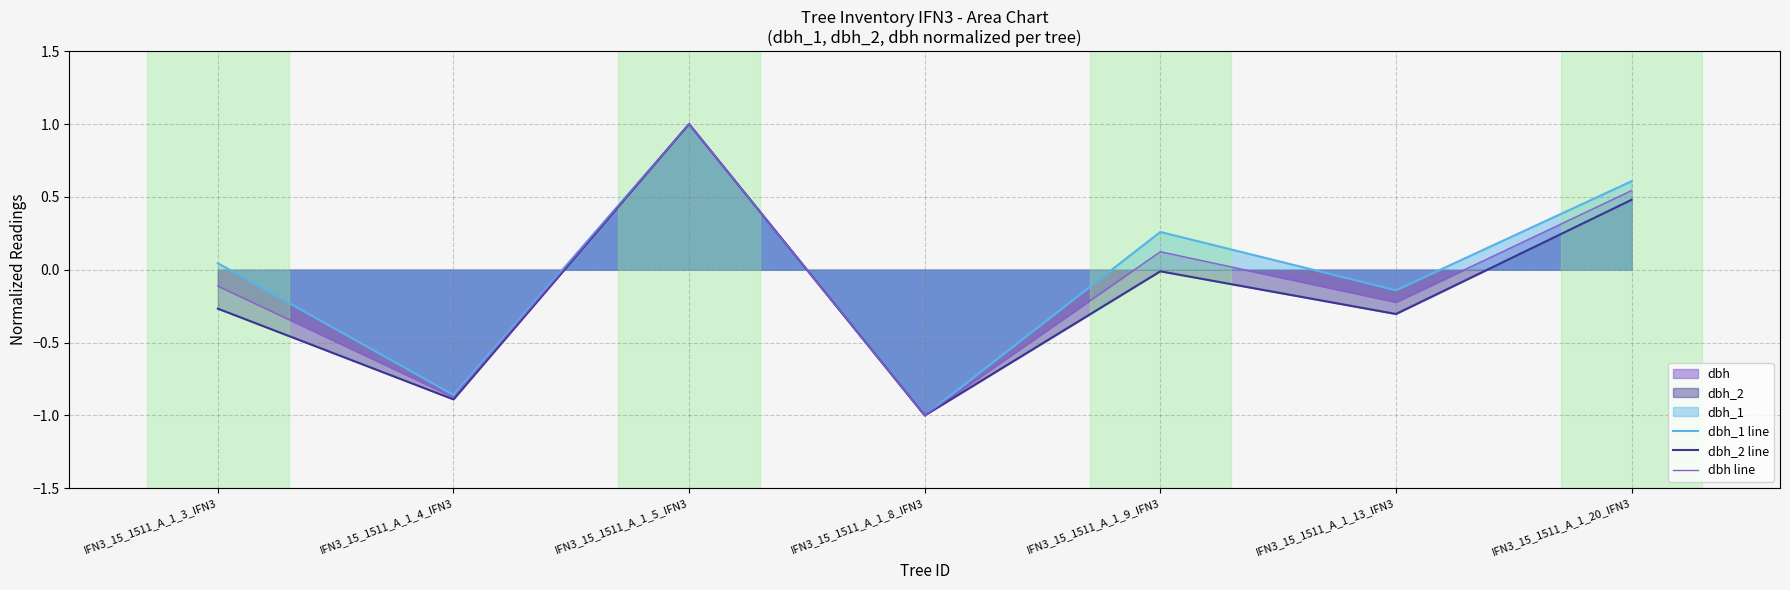

Between IFN3_15_1511_A_1_20_IFN3 and IFN3_15_1511_A_1_4_IFN3, which is larger?

IFN3_15_1511_A_1_20_IFN3